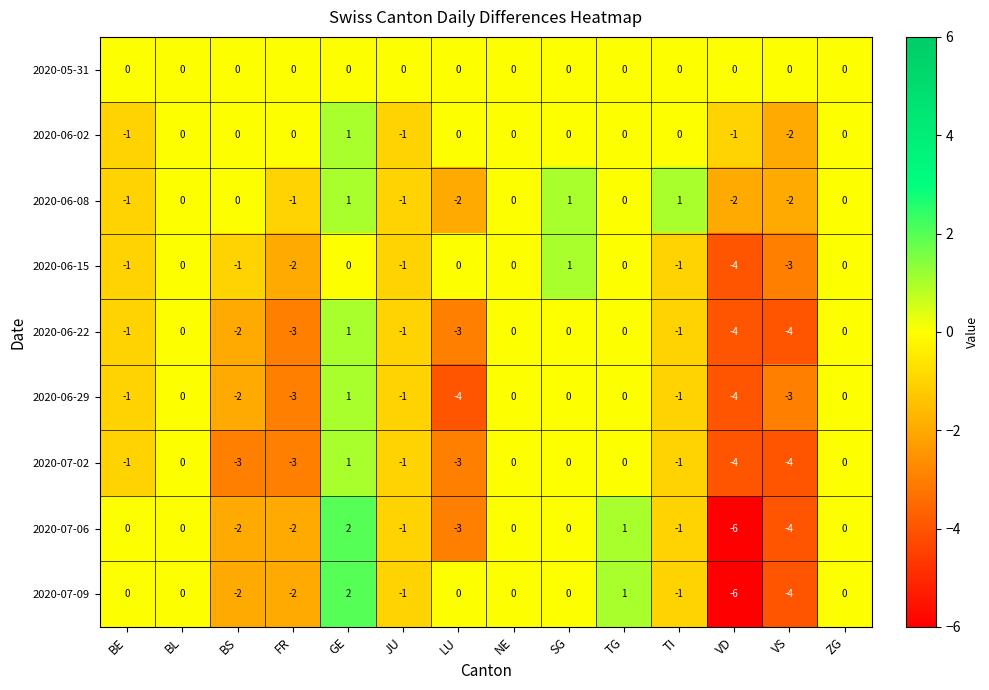

What is the difference between the highest and lowest values at BS?

3